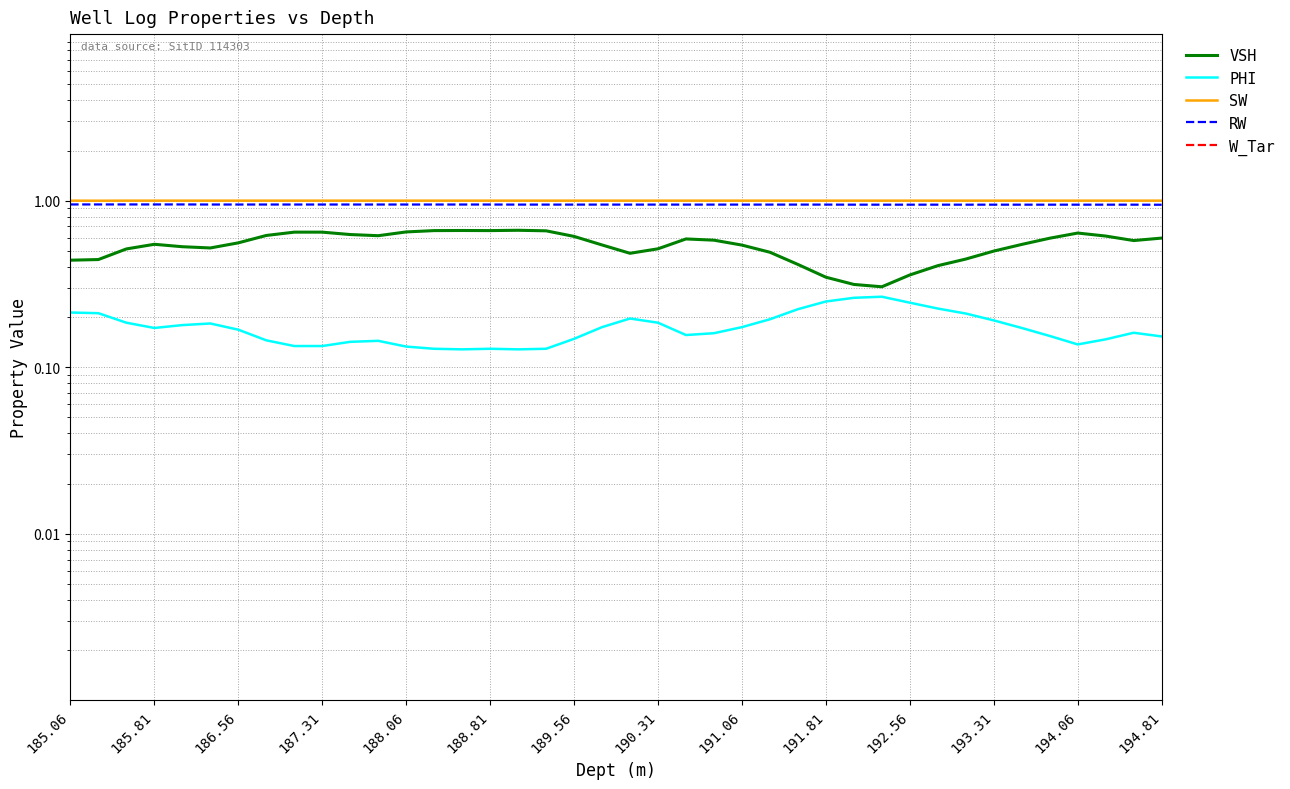

What are all the series names shown in the legend?

VSH, PHI, SW, RW, W_Tar